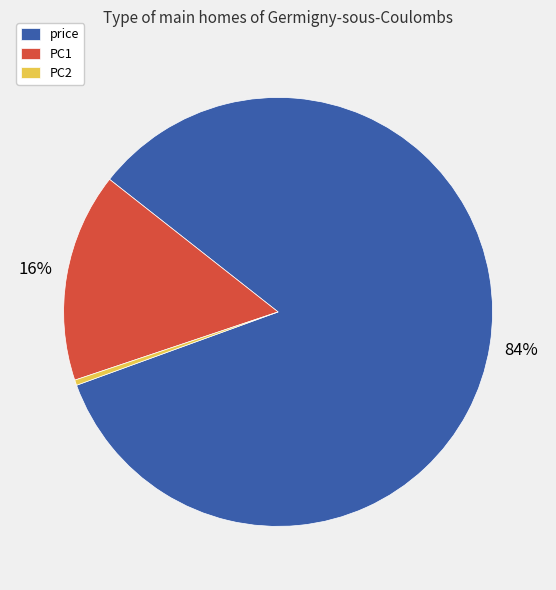

What is the smallest slice in the pie chart?

PC2